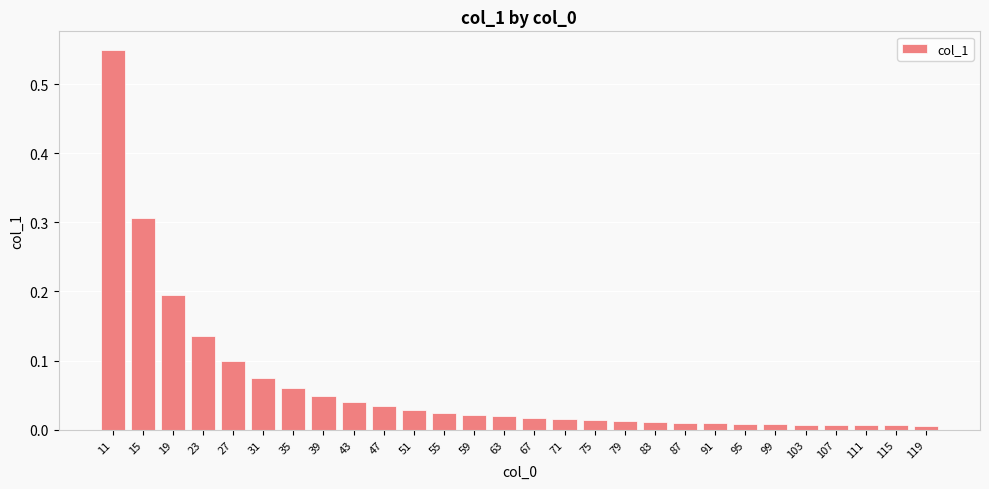

The value at 63 is 0.0. True or false?

True